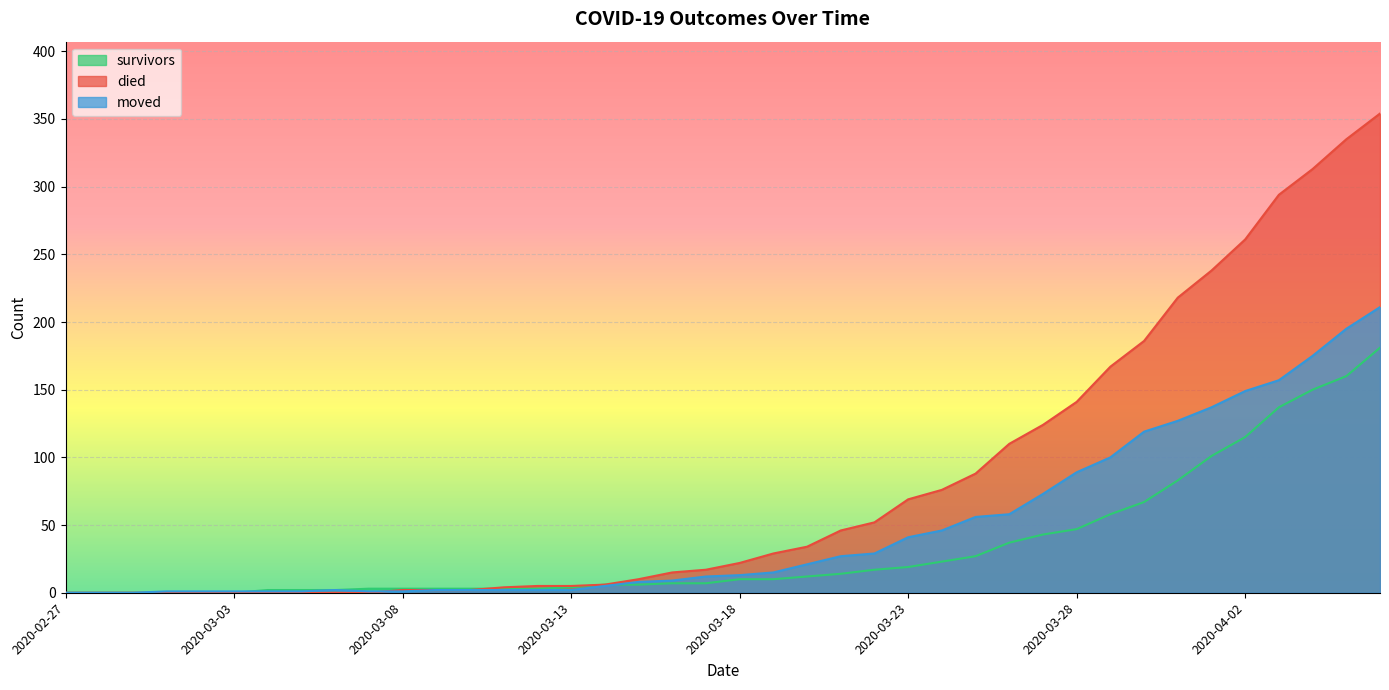

At 2020-03-29, list the series in order from smallest to largest.

survivors, moved, died